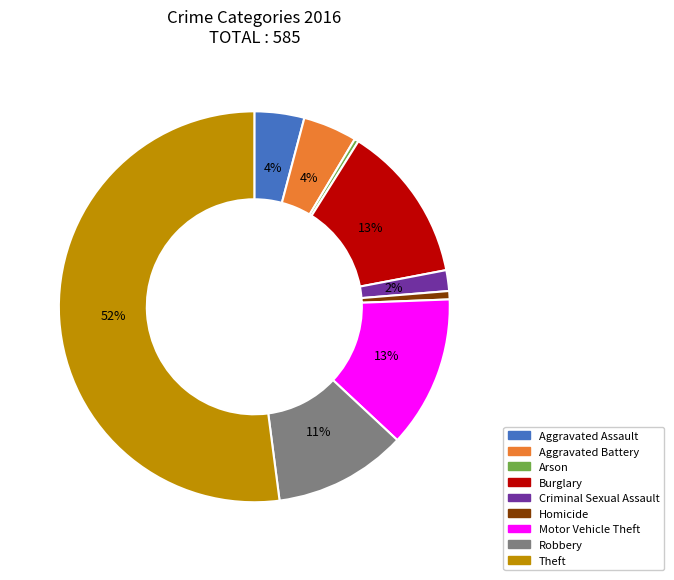

Between Arson and Criminal Sexual Assault, which is larger?

Criminal Sexual Assault